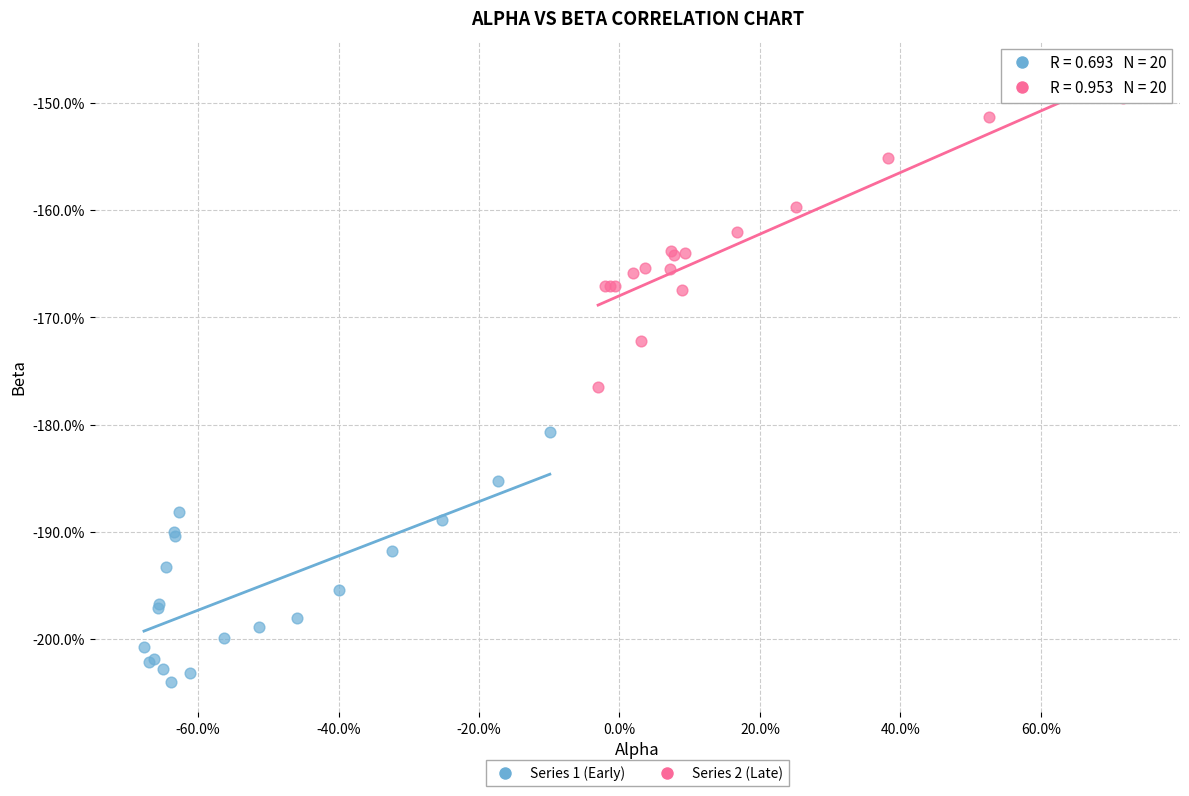

Which series has the largest Y range (max minus min)?

Series 2 (Late)